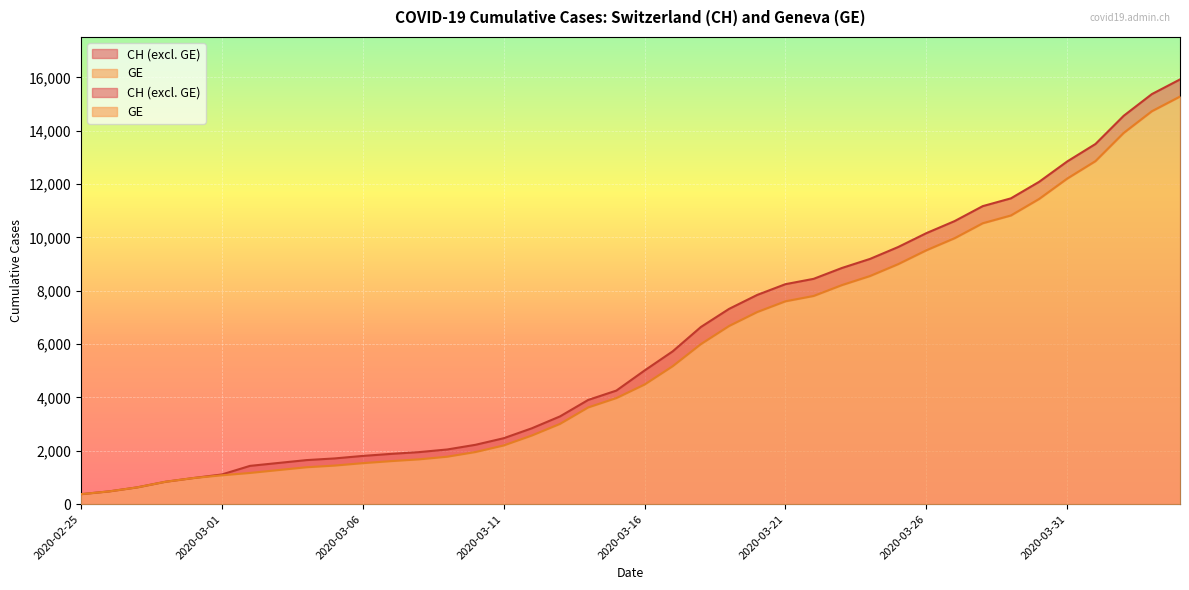

At which label does GE reach its minimum?

2020-02-25